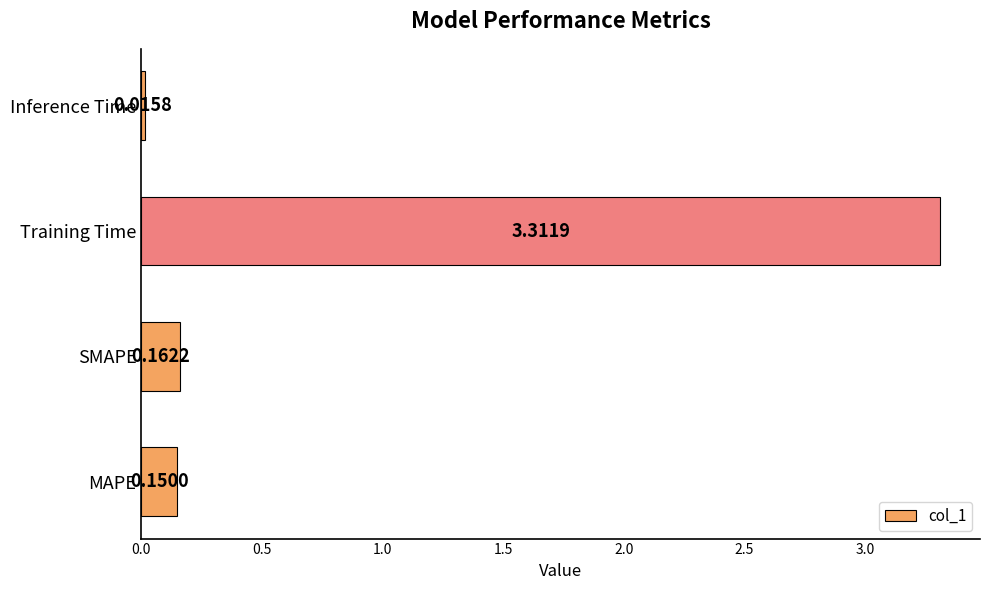

What is the sum of all values?

3.6